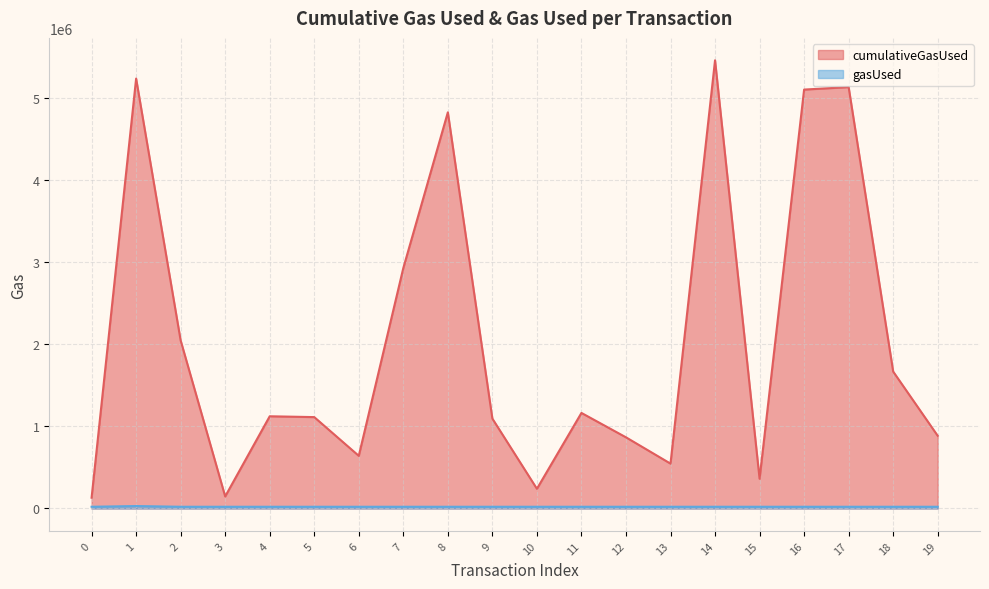

Reading left to right, transcribe all the data shown in this chart.

cumulativeGasUsed: 0=131201	1=5233059	2=2045228	3=147000	4=1122462	5=1112414	6=641036	7=2927003	8=4822376	9=1094053	10=239856	11=1163250	12=866422	13=546259	14=5455581	15=362121	16=5099197	17=5129377	18=1666831	19=884994
gasUsed: 0=21000	1=29822	2=21000	3=21000	4=21000	5=21000	6=21000	7=21000	8=21000	9=21000	10=21000	11=21000	12=21000	13=21000	14=21000	15=21000	16=21000	17=21000	18=21000	19=21000